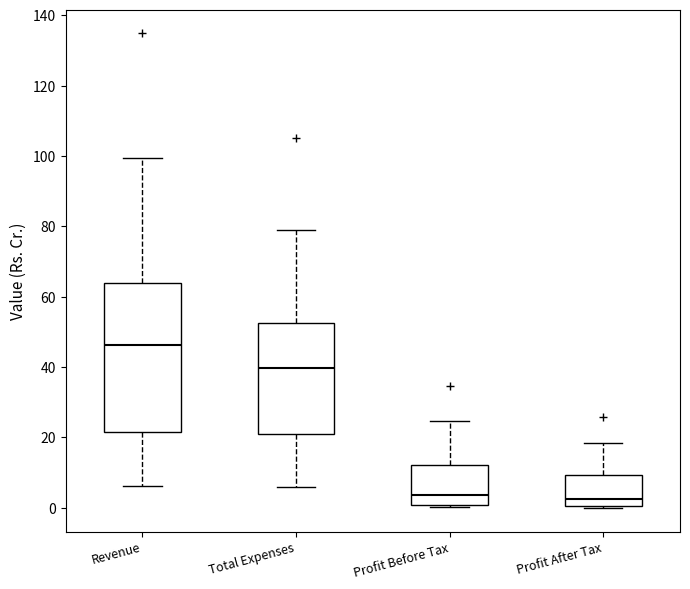

Which box's median line is the highest?

Revenue